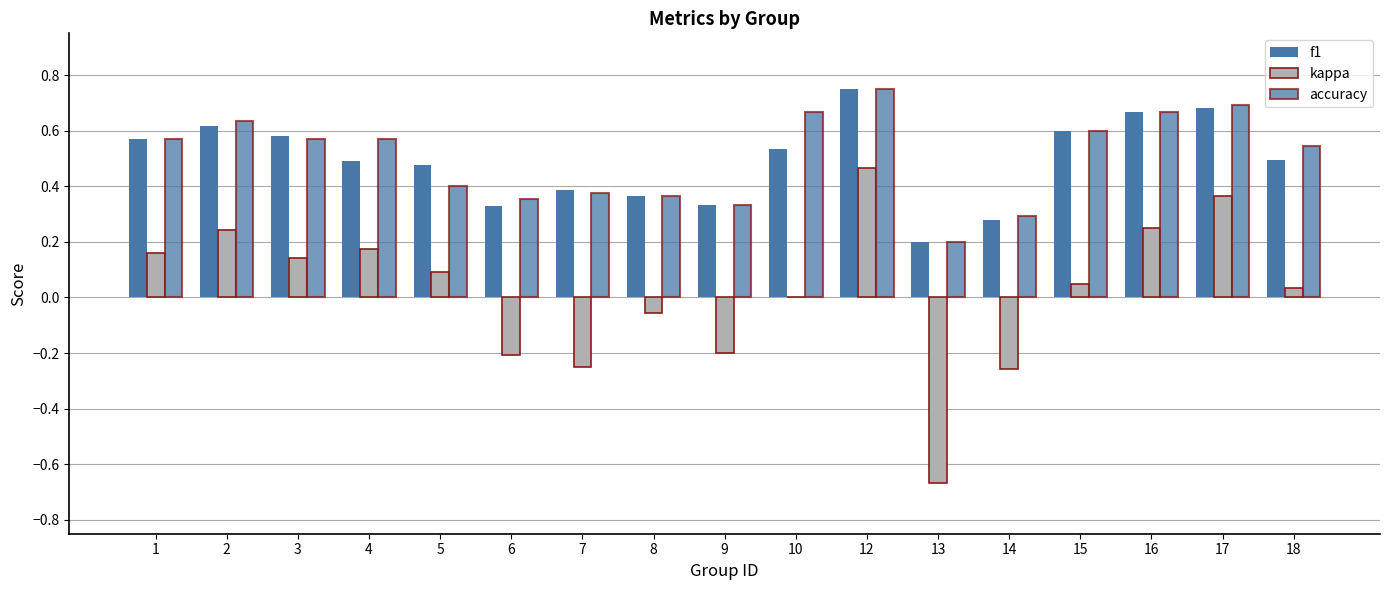

Does the chart contain stacked bars?

No